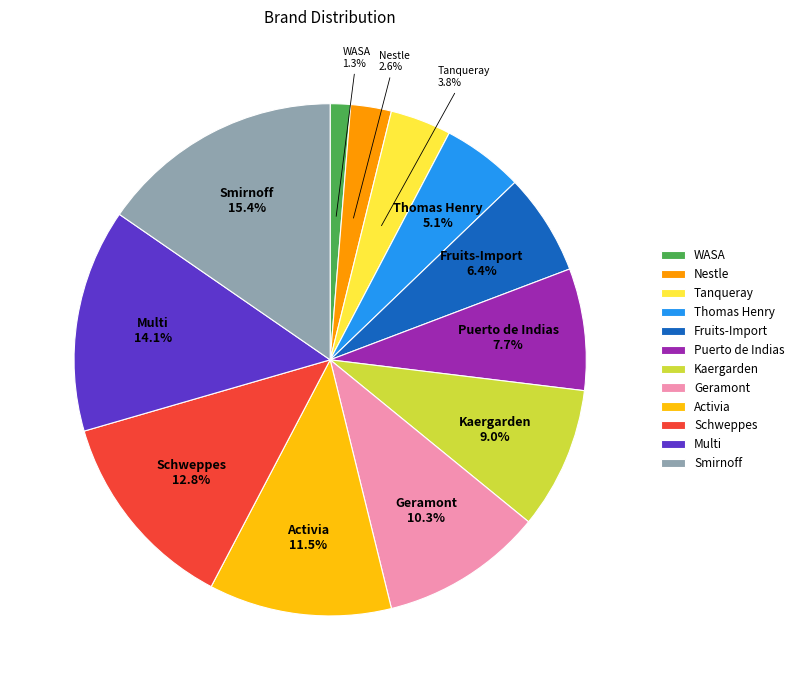

Combined, do Activia and Geramont account for over 50%?

No